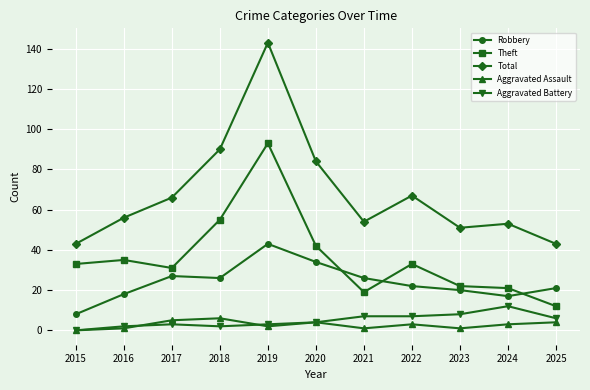

Where does the Robbery series first go above 22?

2017